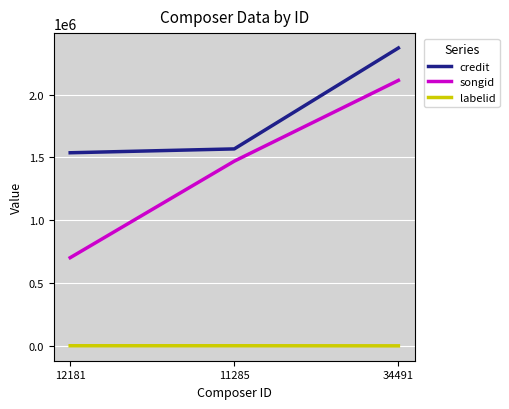

What is the difference between the second highest and minimum values in the songid series?

768424